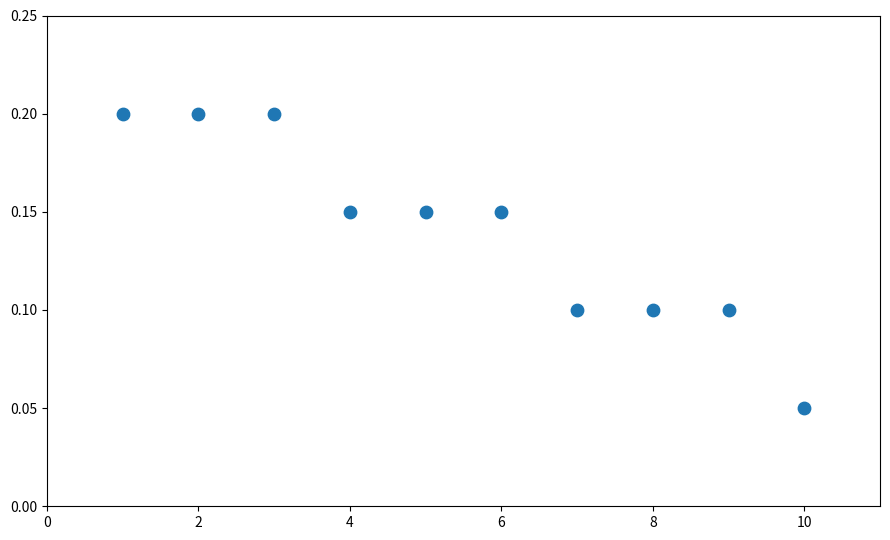

What is the average X value?

5.5